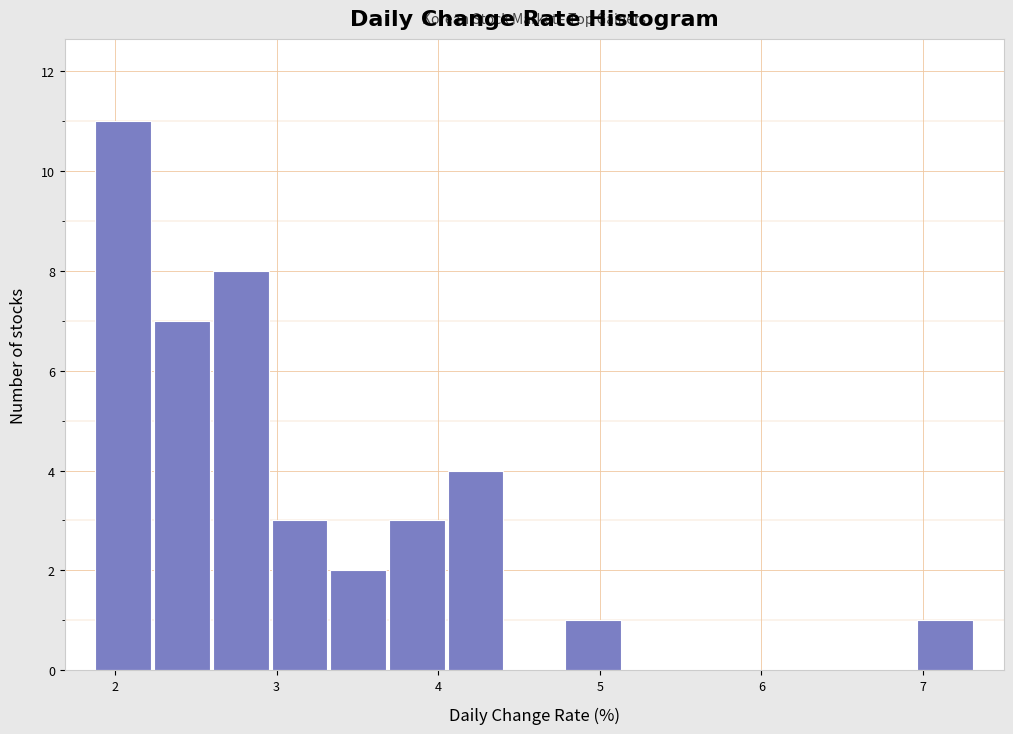

Read against the x-axis, roughly where is the centre of the tallest bar?

2.1